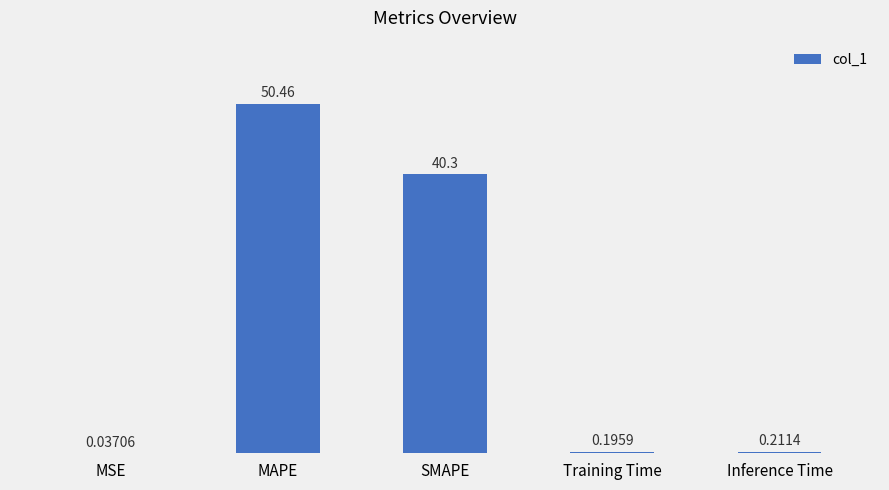

What is the sum of the values at MAPE and Inference Time?

50.7